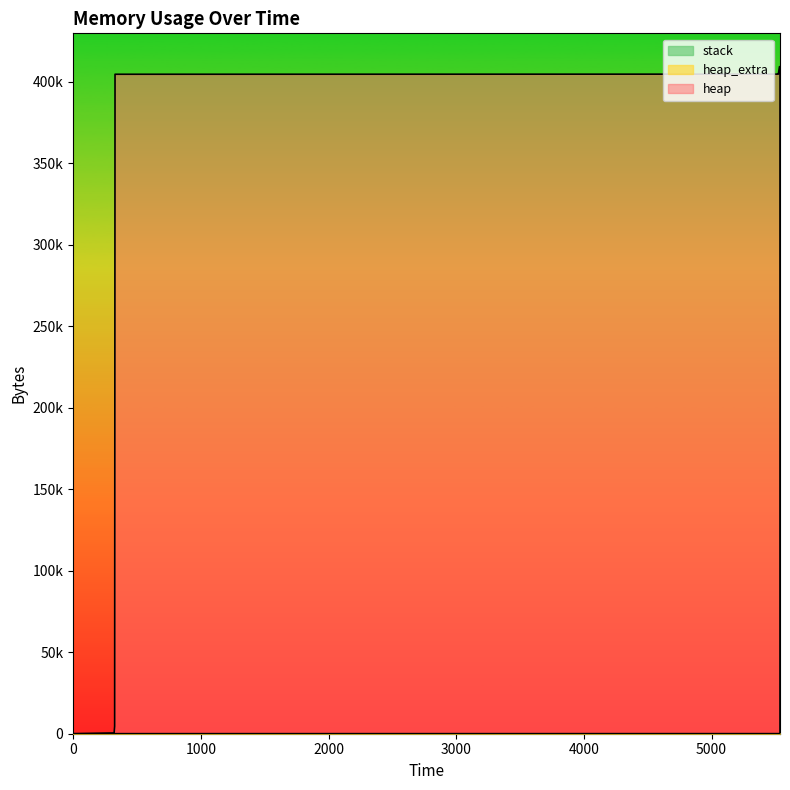

True or false: heap_extra and heap intersect in this chart.

False